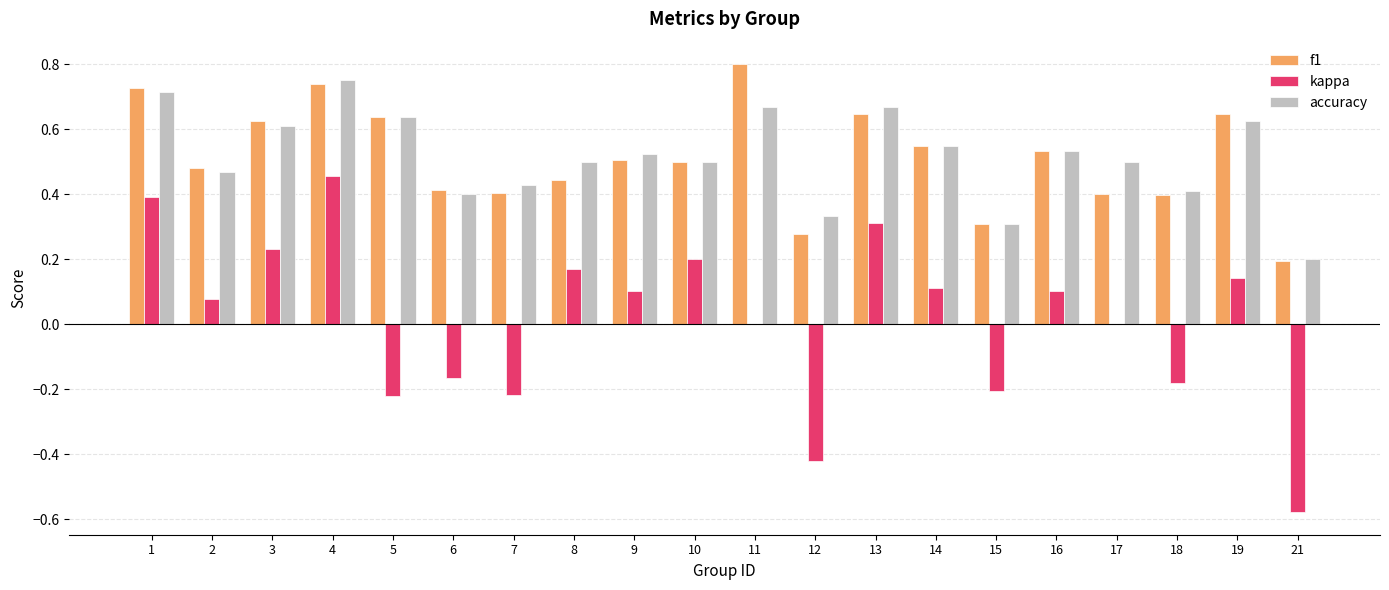

What is the total value across all series at 1?

1.8